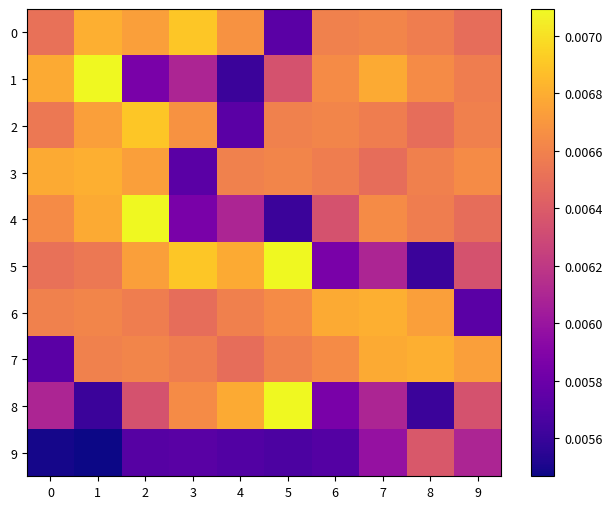

Rank the series at 7 from highest to lowest value.

6, 1, 7, 4, 0, 2, 3, 5, 8, 9